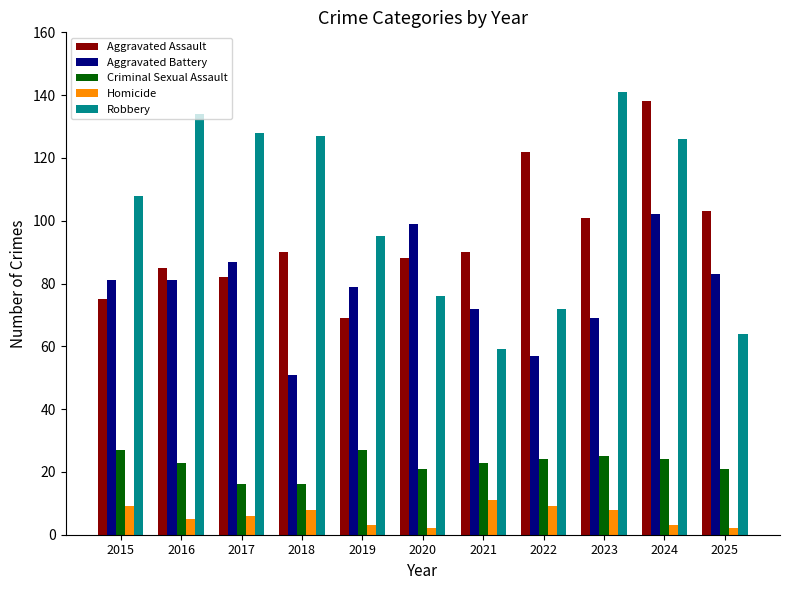

Reading left to right, list all the values displayed in this chart.

Aggravated Assault: 75	85	82	90	69	88	90	122	101	138	103
Aggravated Battery: 81	81	87	51	79	99	72	57	69	102	83
Criminal Sexual Assault: 27	23	16	16	27	21	23	24	25	24	21
Homicide: 9	5	6	8	3	2	11	9	8	3	2
Robbery: 108	134	128	127	95	76	59	72	141	126	64